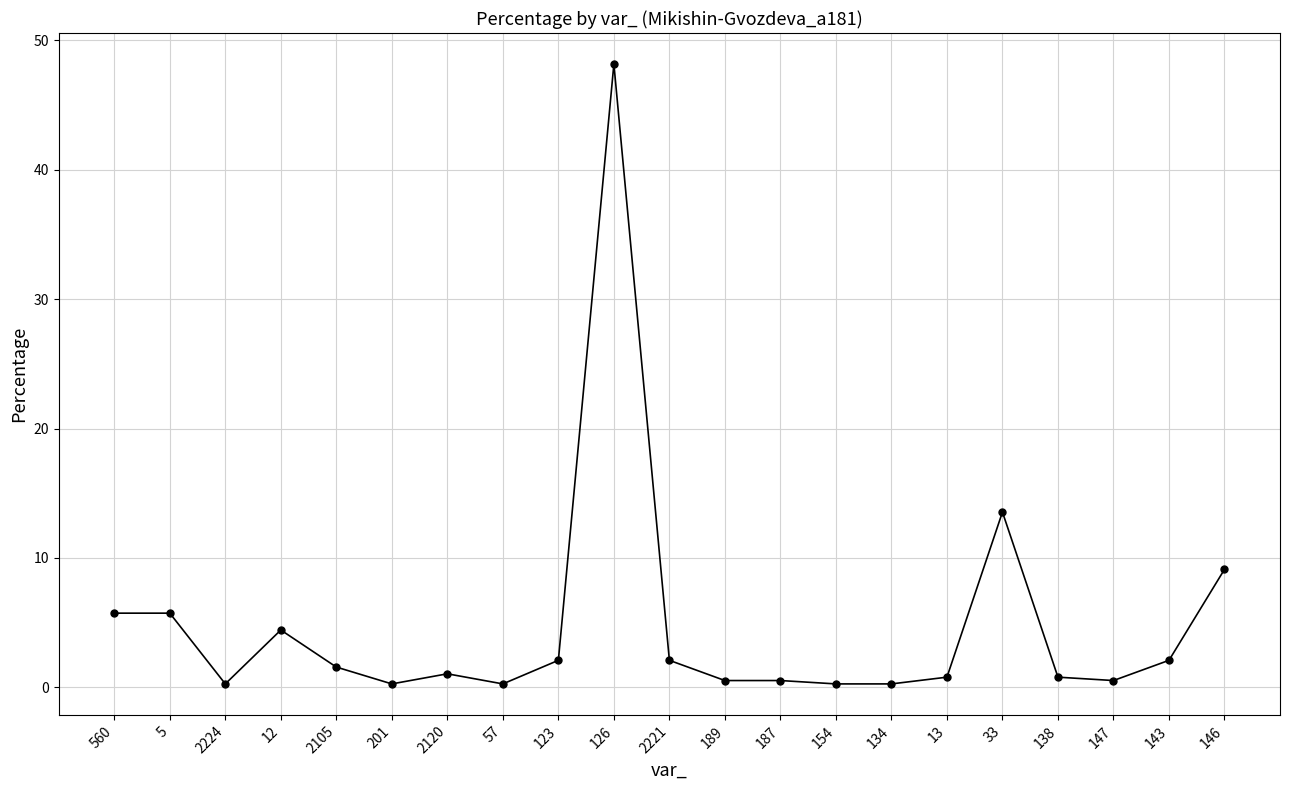

What is the label of the 20th point from the left?

143